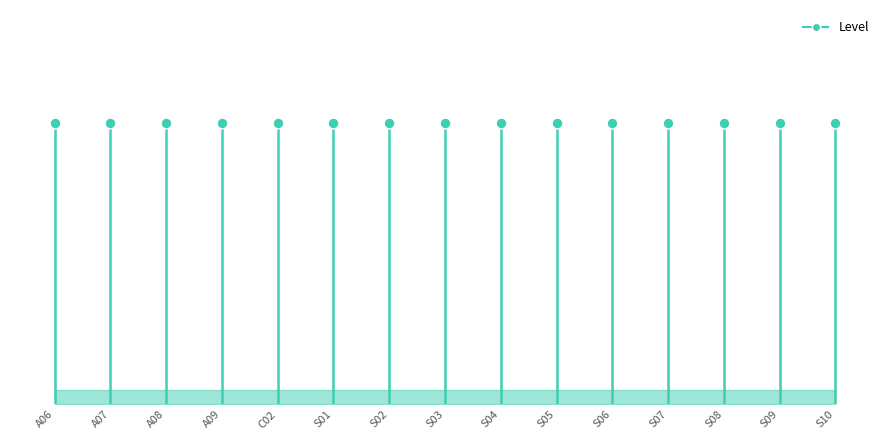

Between A06 and A07, which is larger?

A07